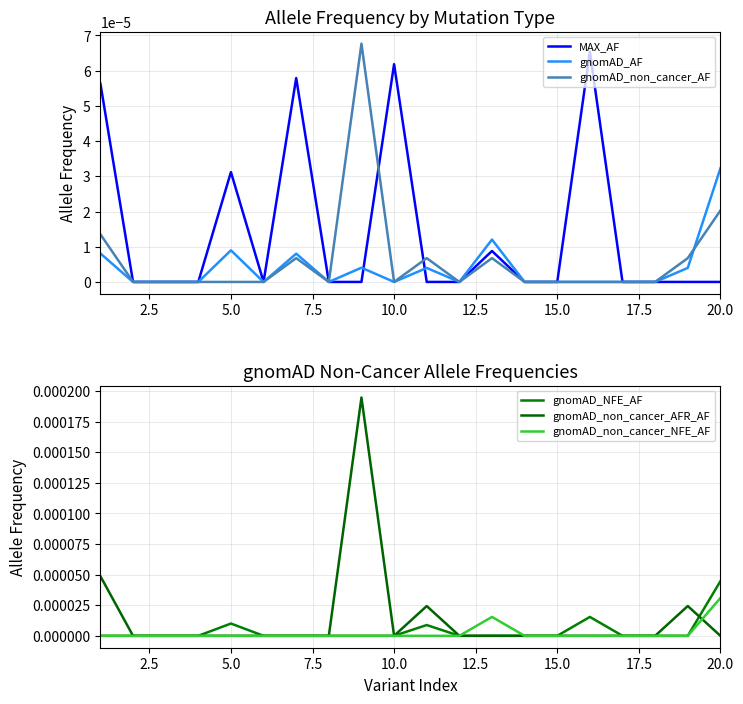

How many data points does each series have?

20